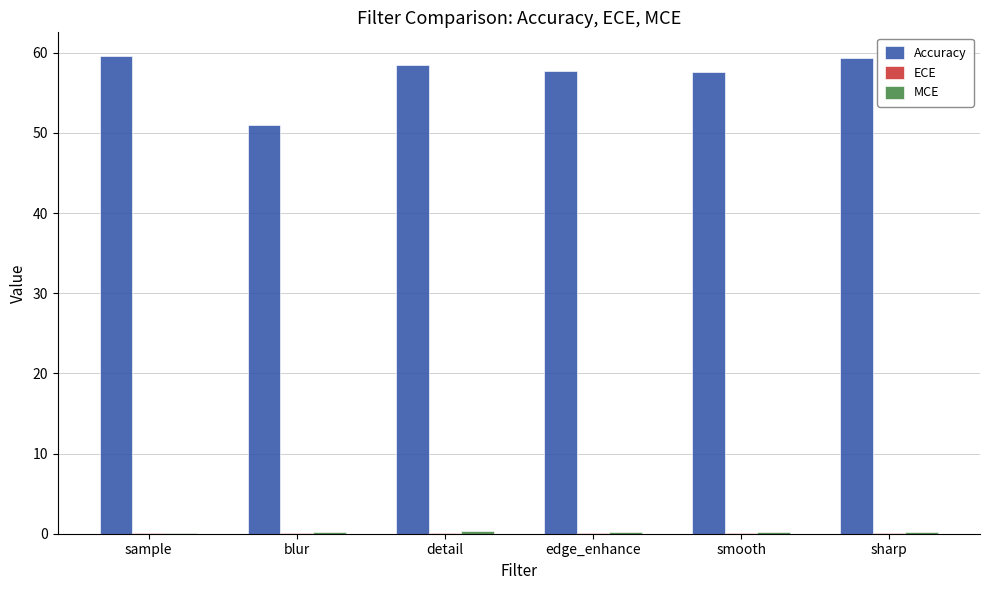

What is the maximum value shown in the chart?

59.6